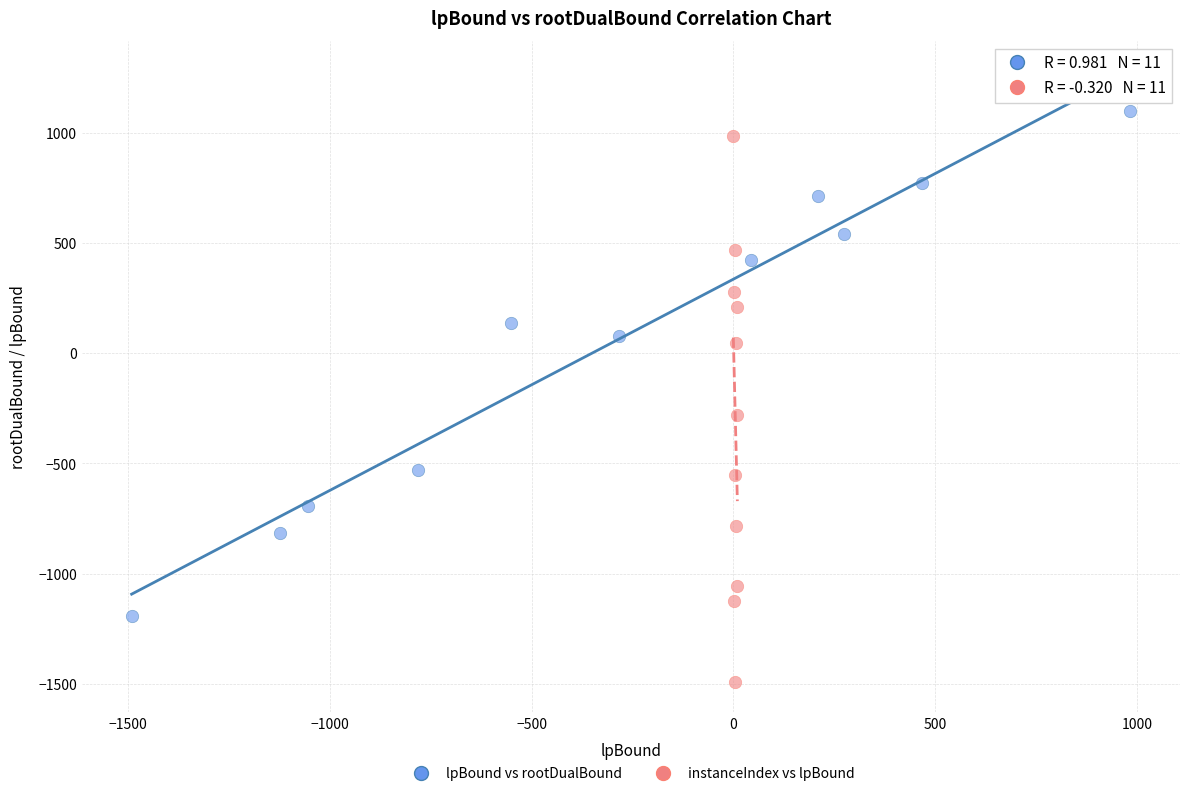

Which series contains the lowest Y value?

instanceIndex vs lpBound